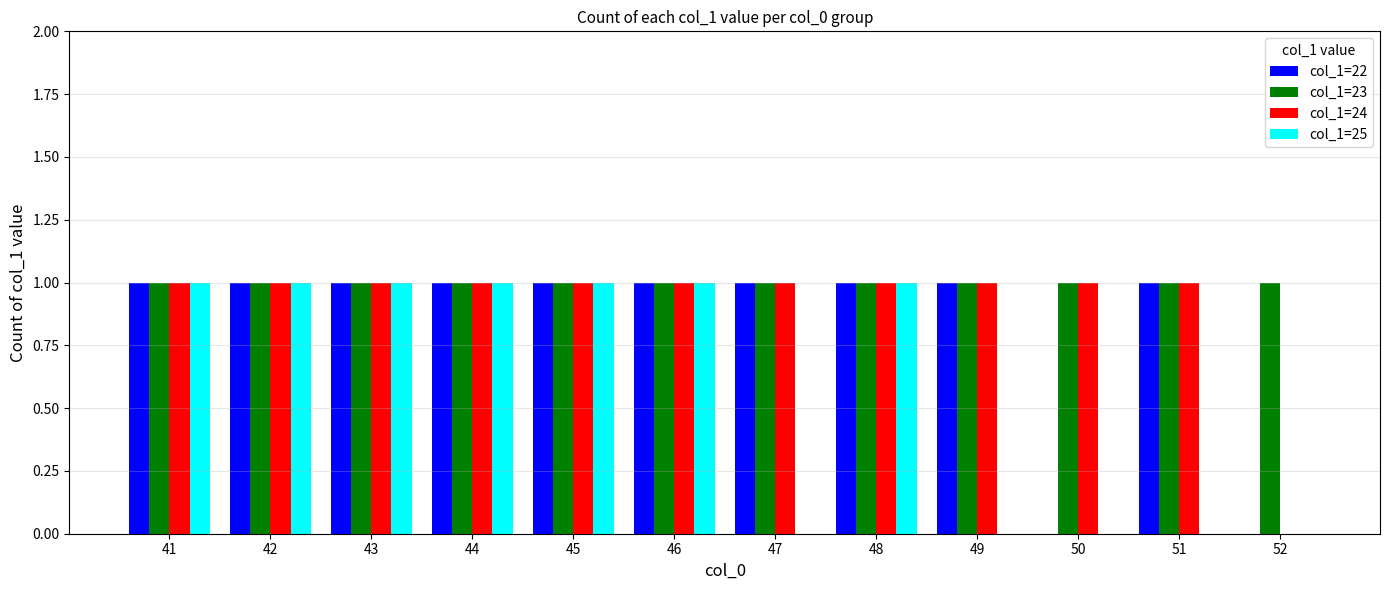

What is the total value across all series at 43?

4